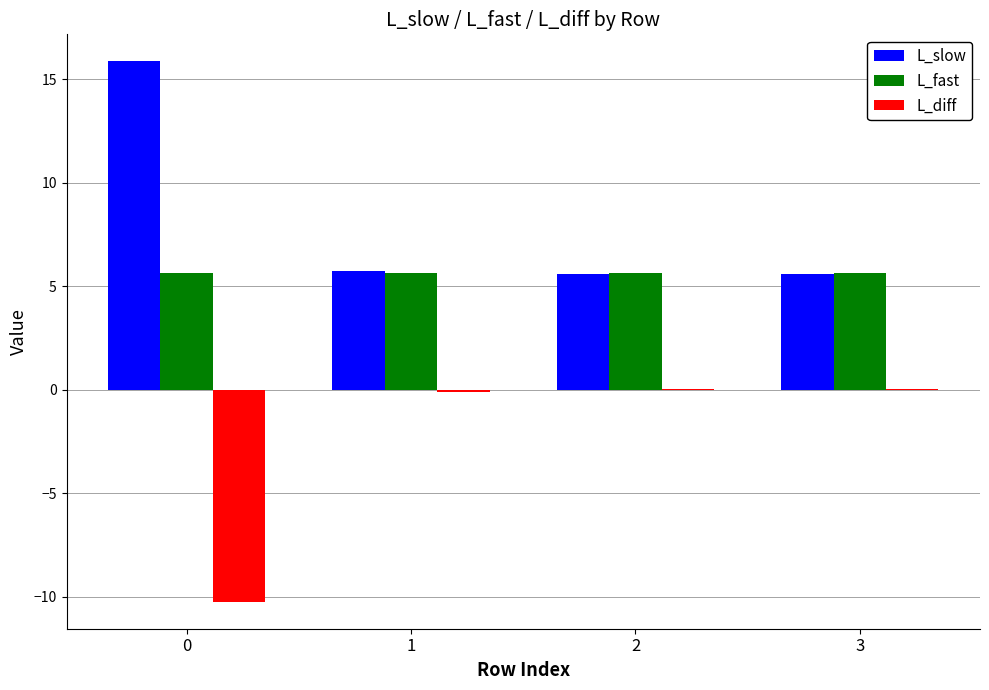

What is the maximum value shown in the chart?

15.9